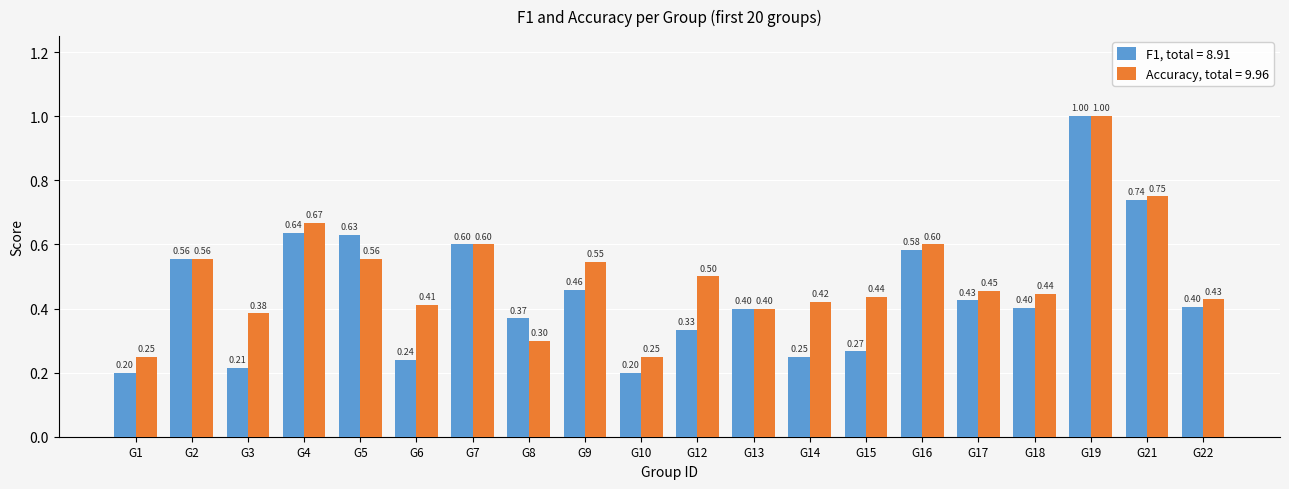

What are all the series names shown in the legend?

F1, total = 8.91, Accuracy, total = 9.96